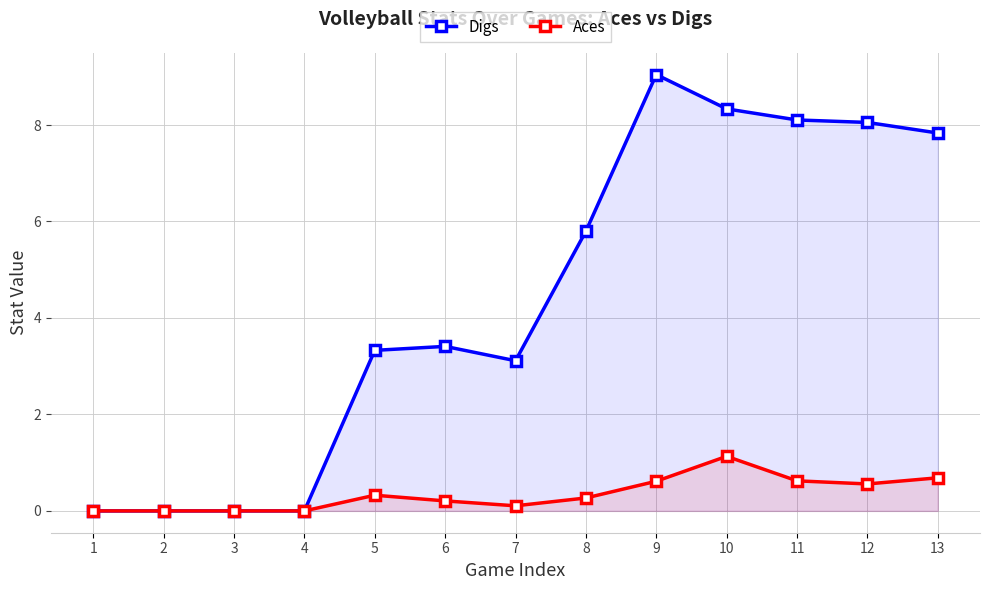

Which series has the largest total across all categories?

Digs